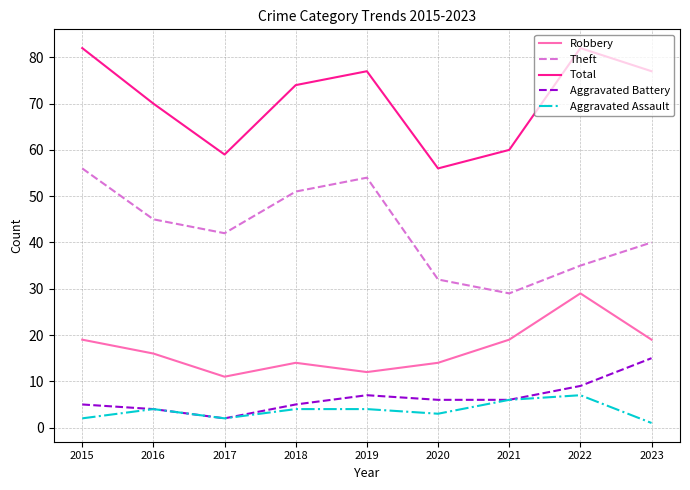

Reading left to right, list all the values displayed in this chart.

Robbery: 19	16	11	14	12	14	19	29	19
Theft: 56	45	42	51	54	32	29	35	40
Total: 82	70	59	74	77	56	60	82	77
Aggravated Battery: 5	4	2	5	7	6	6	9	15
Aggravated Assault: 2	4	2	4	4	3	6	7	1